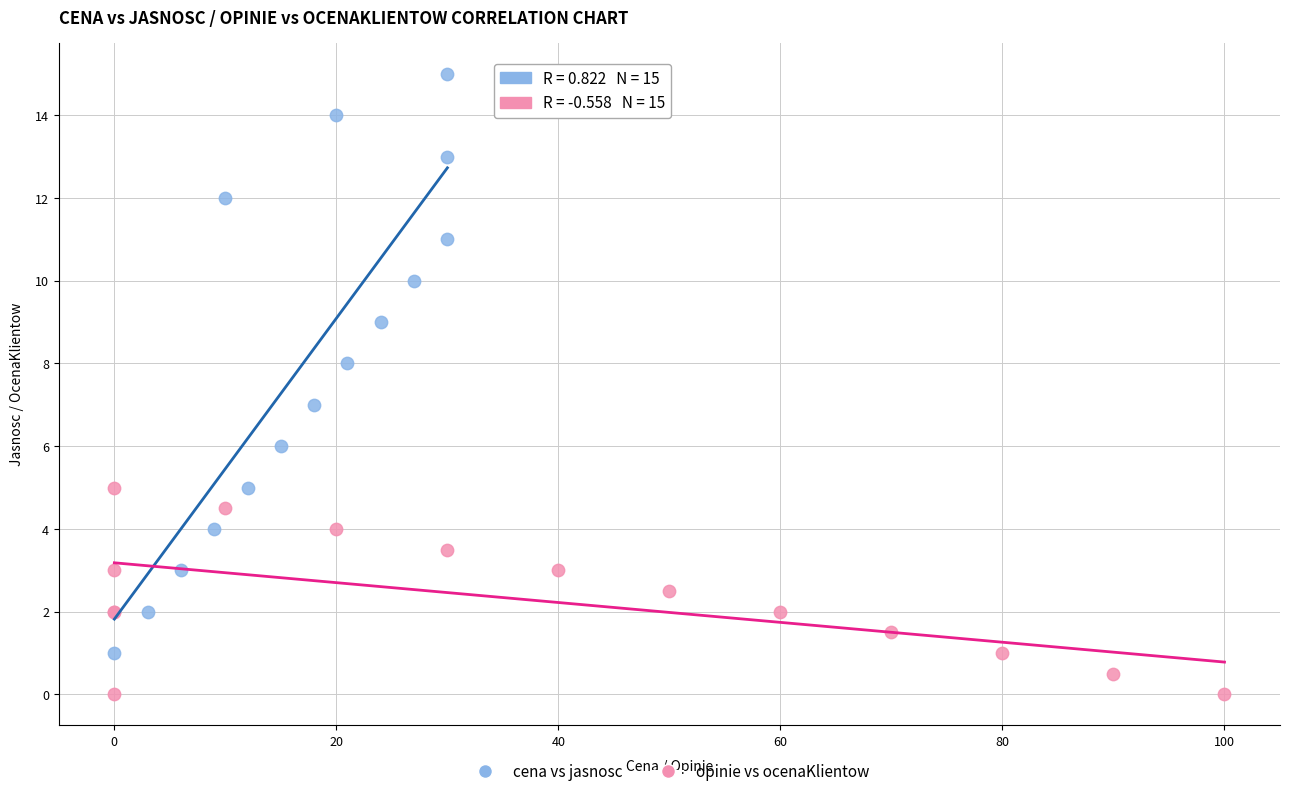

Which series contains the lowest Y value?

opinie vs ocenaKlientow